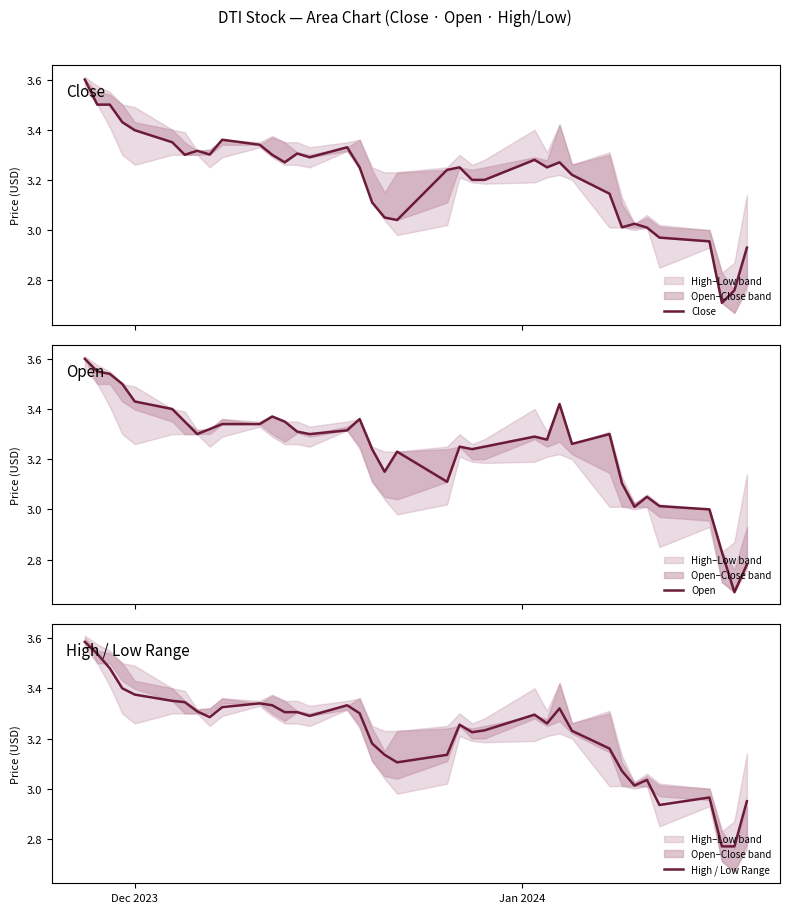

What is the highest value of the Close series?

3.6